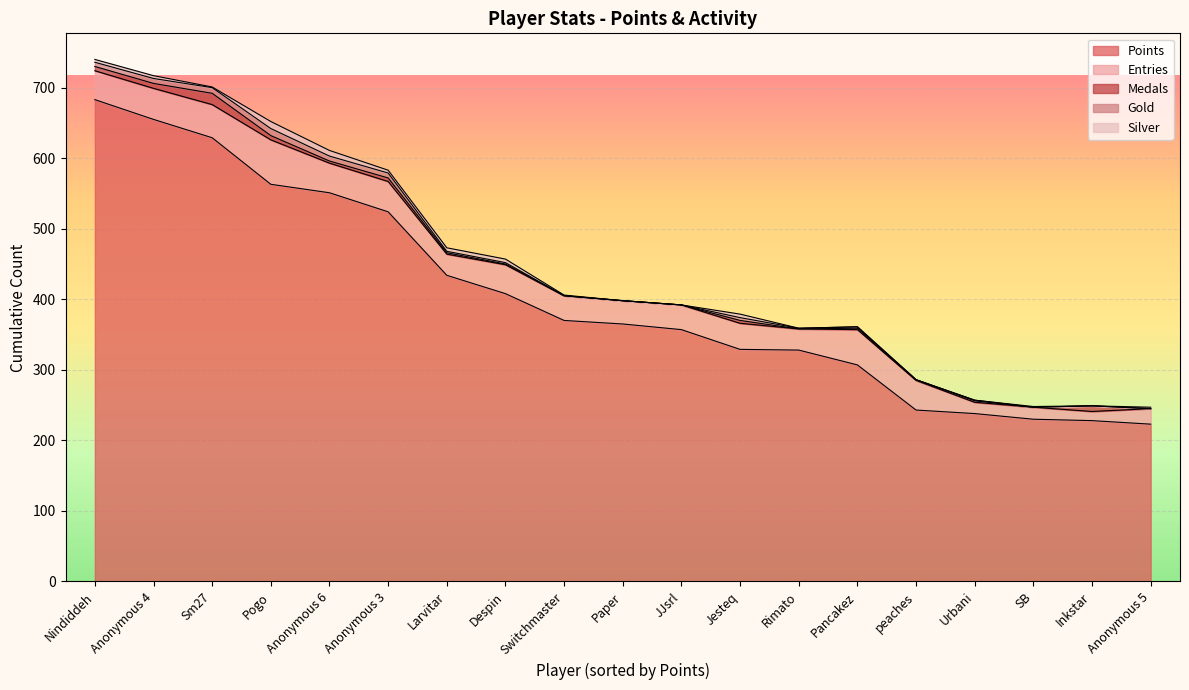

Which series has the largest total across all categories?

Points